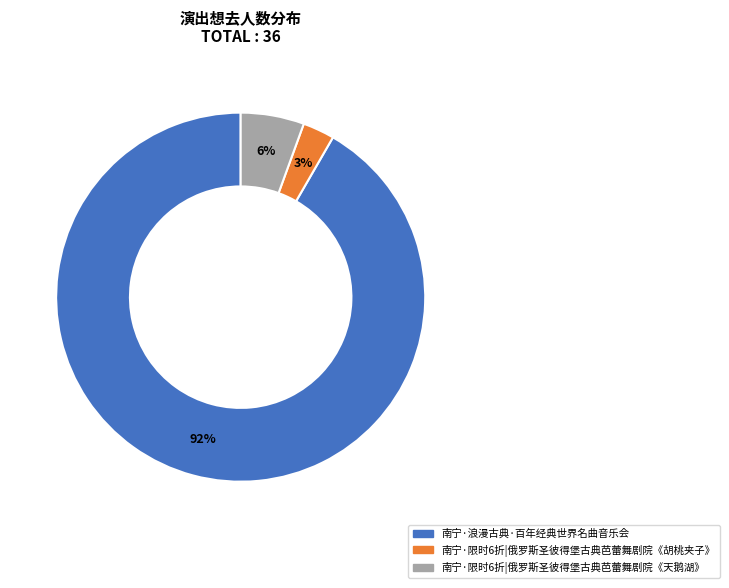

How many slices are in this pie chart?

3